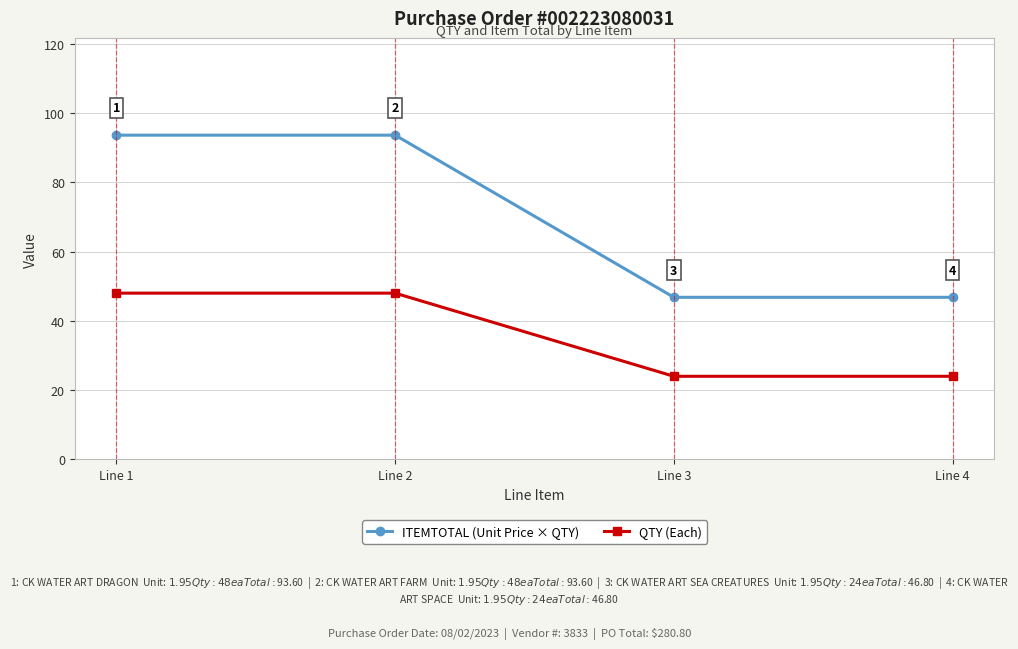

Rank the series by their maximum value, from highest to lowest.

ITEMTOTAL (Unit Price × QTY), QTY (Each)